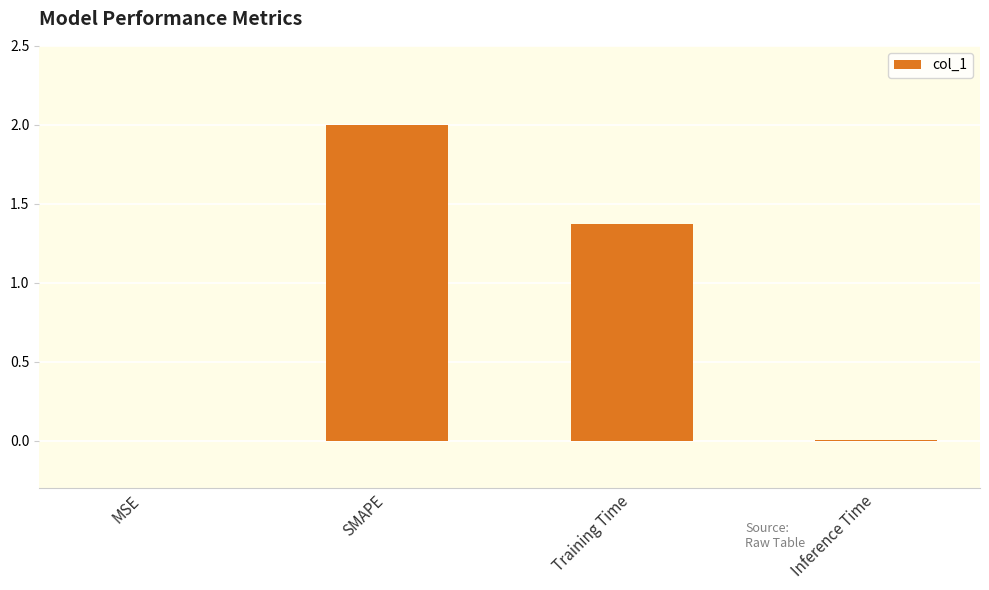

Which label corresponds to the largest value in the chart?

SMAPE